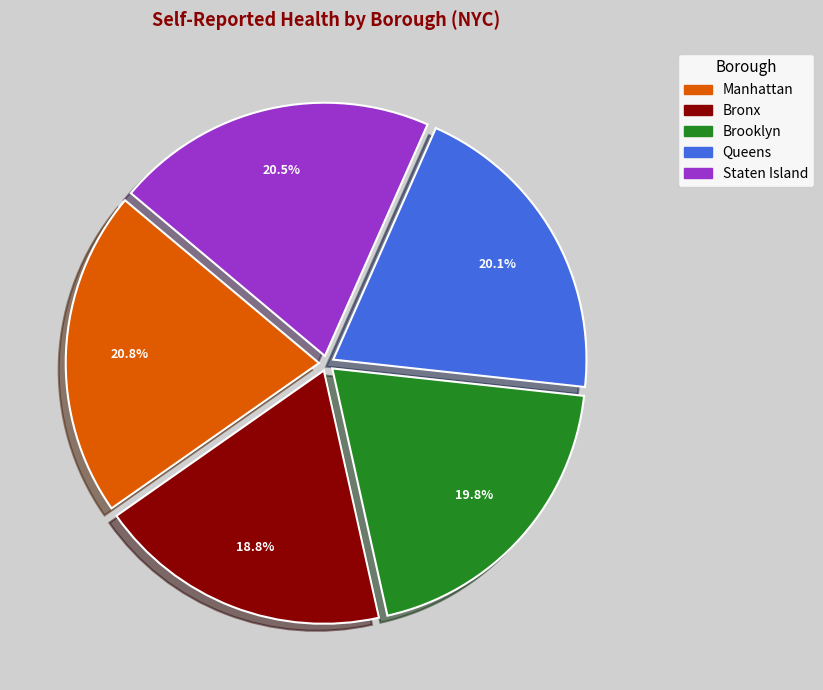

What is the total percentage of Manhattan and Bronx?

39.6%